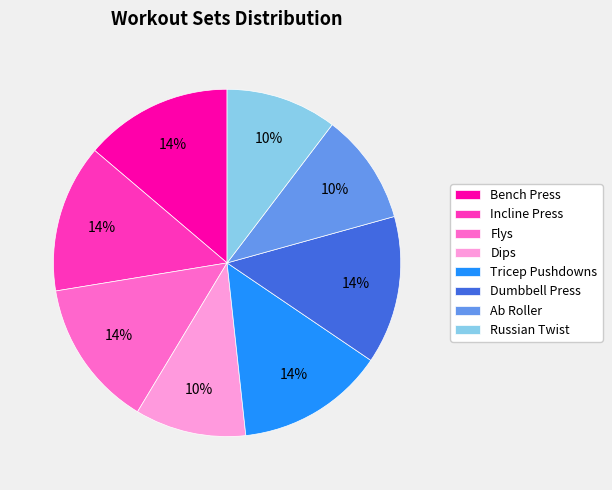

Combined, do Flys and Incline Press account for over 50%?

No